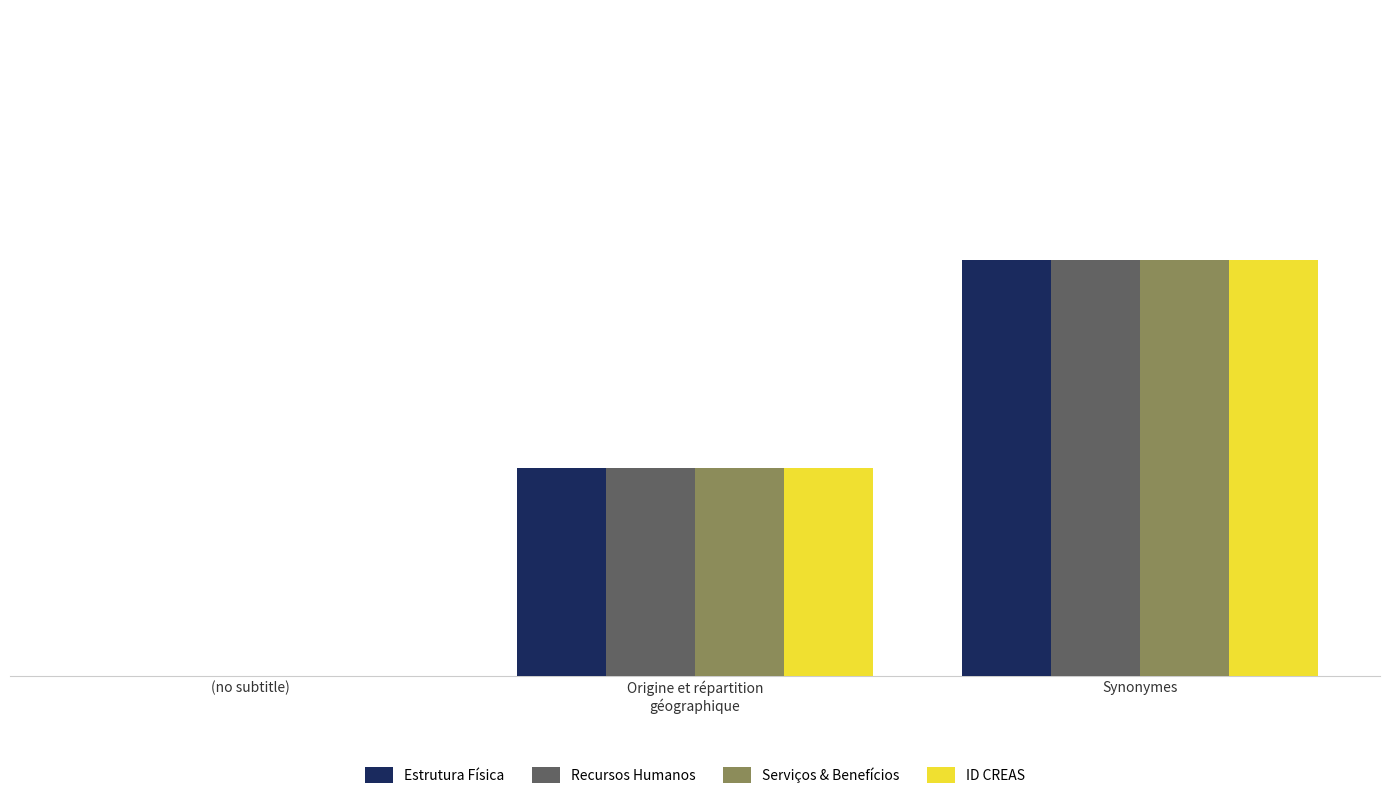

Which category has the highest value across all series?

Synonymes